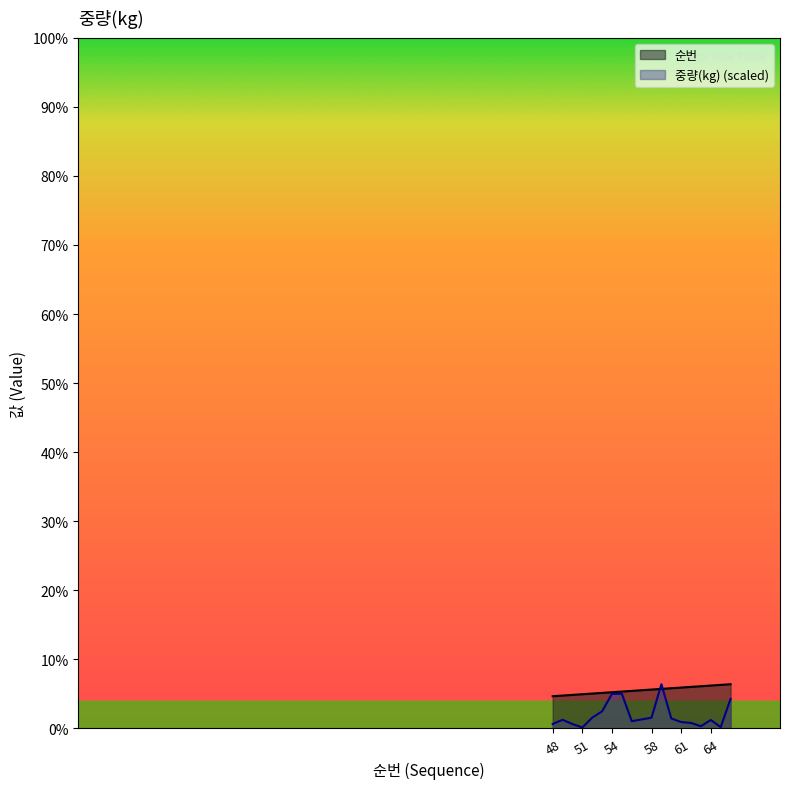

At which category does the chart reach its minimum across all series?

51